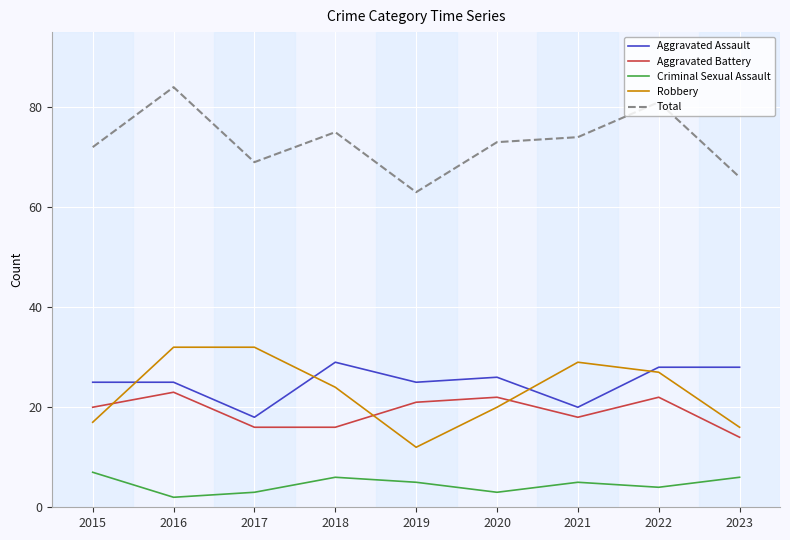

At which category does Total reach its first local valley?

2017